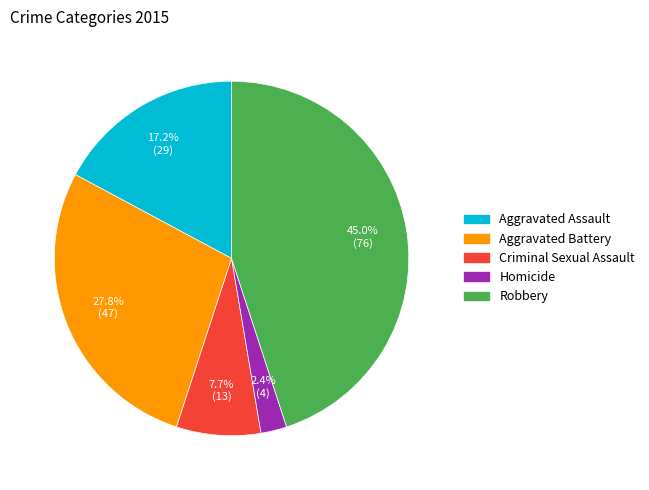

How much of the chart is everything except Robbery?

55.0%